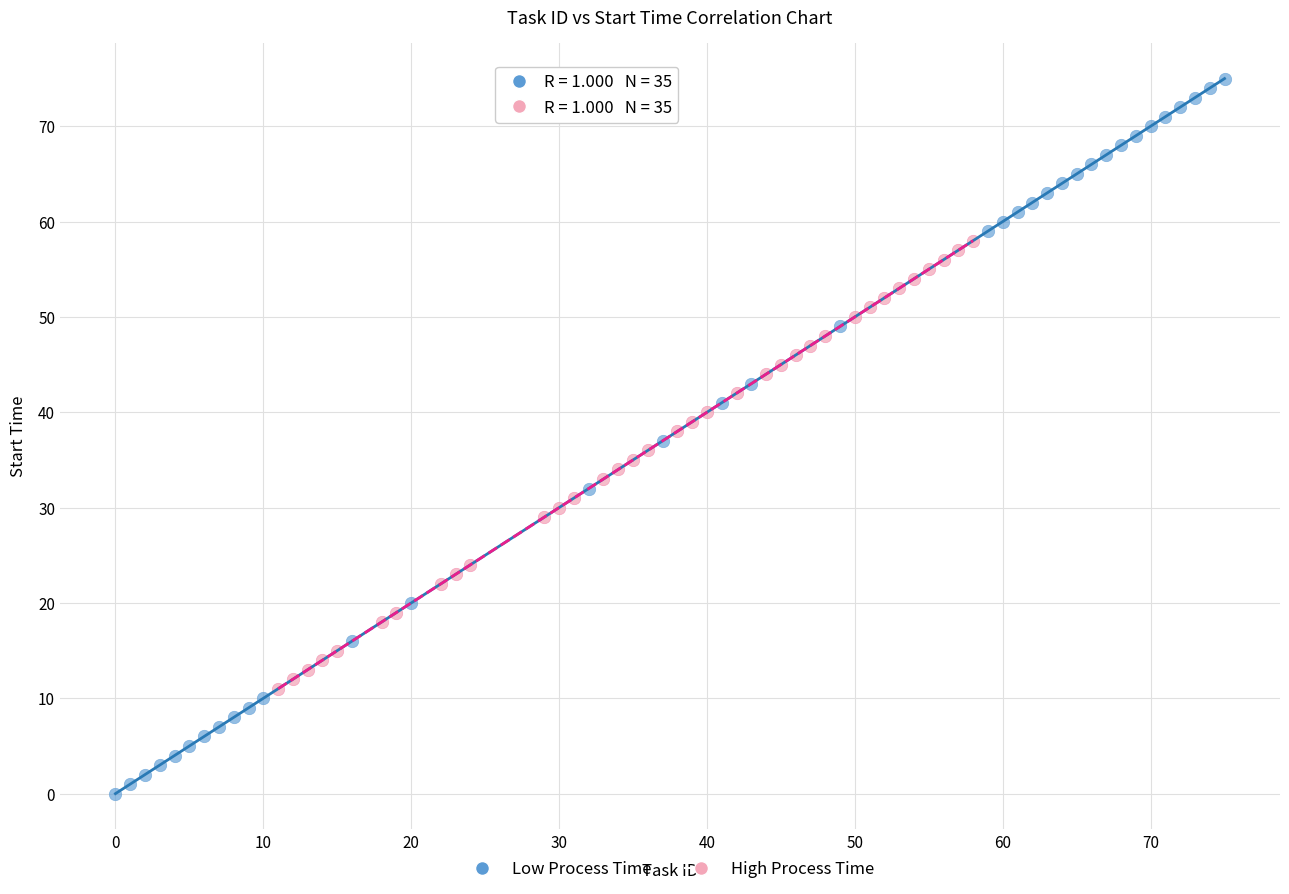

What are all the series names shown in the legend?

Low Process Time, High Process Time